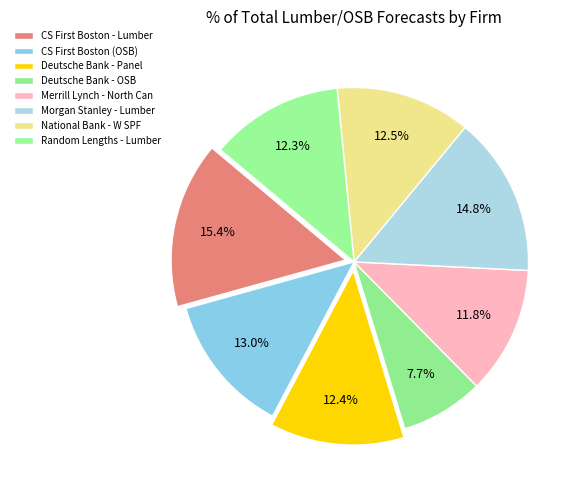

What is the smallest slice in the pie chart?

Deutsche Bank - OSB